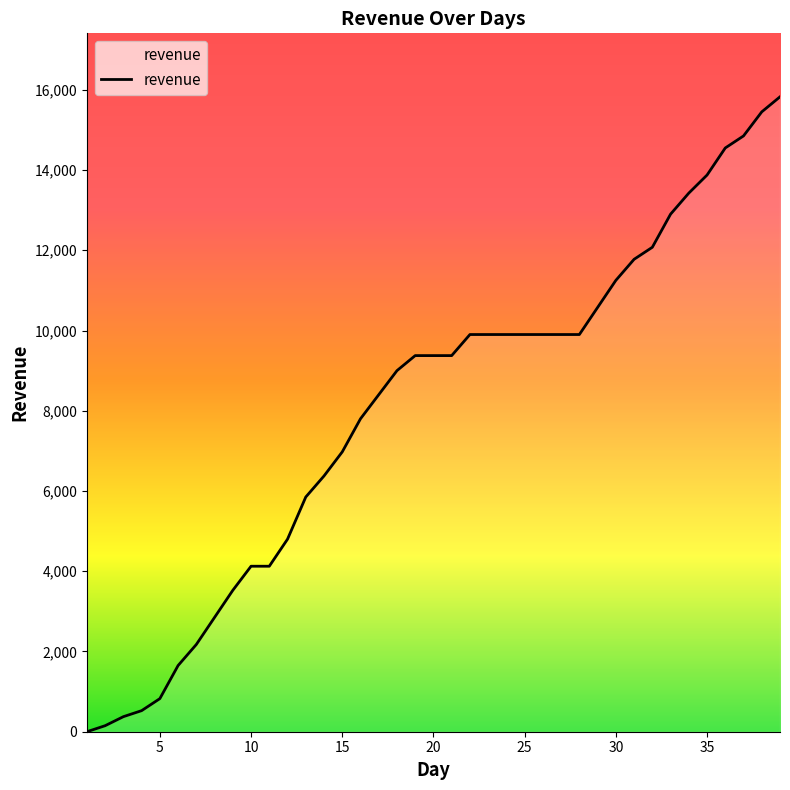

What is the difference between the maximum and minimum values?

15825